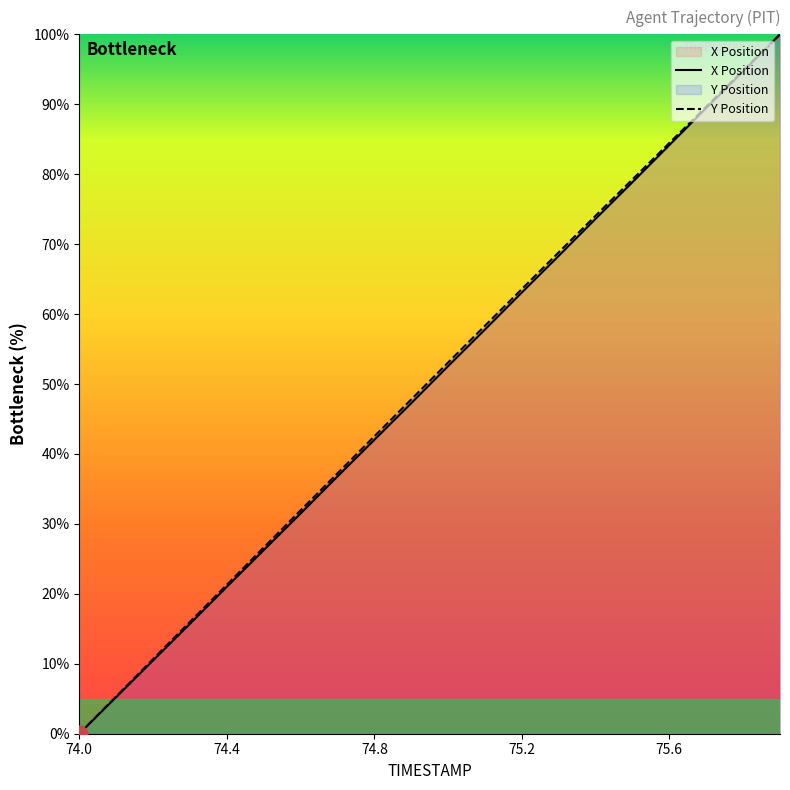

What is the maximum value for X?

100.0